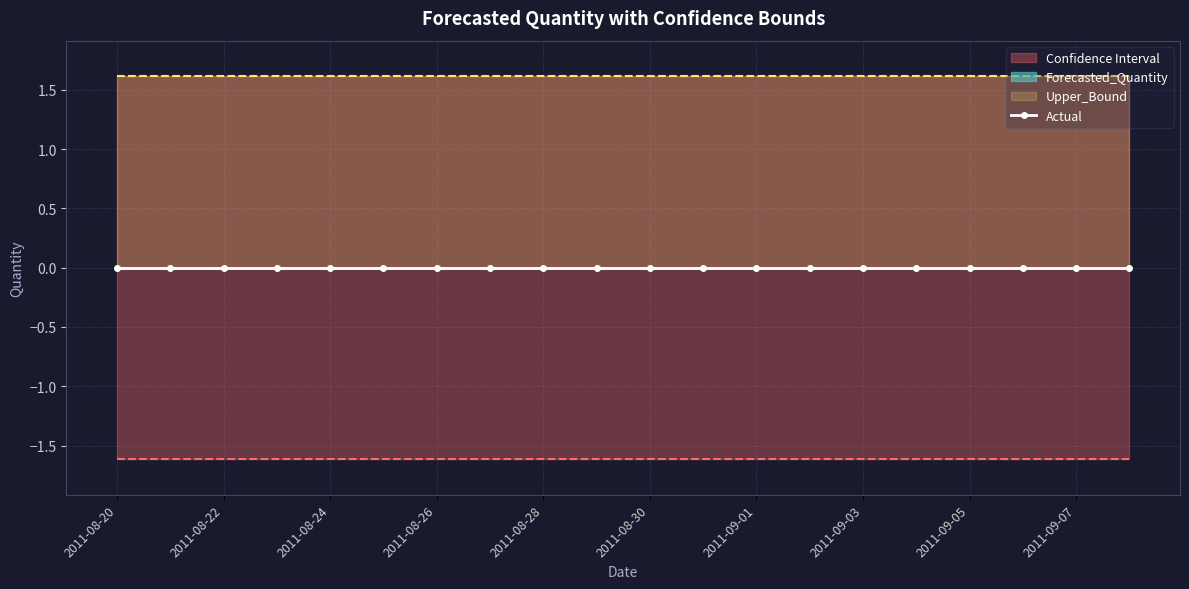

What is the label of the 16th point from the left?

2011-09-04